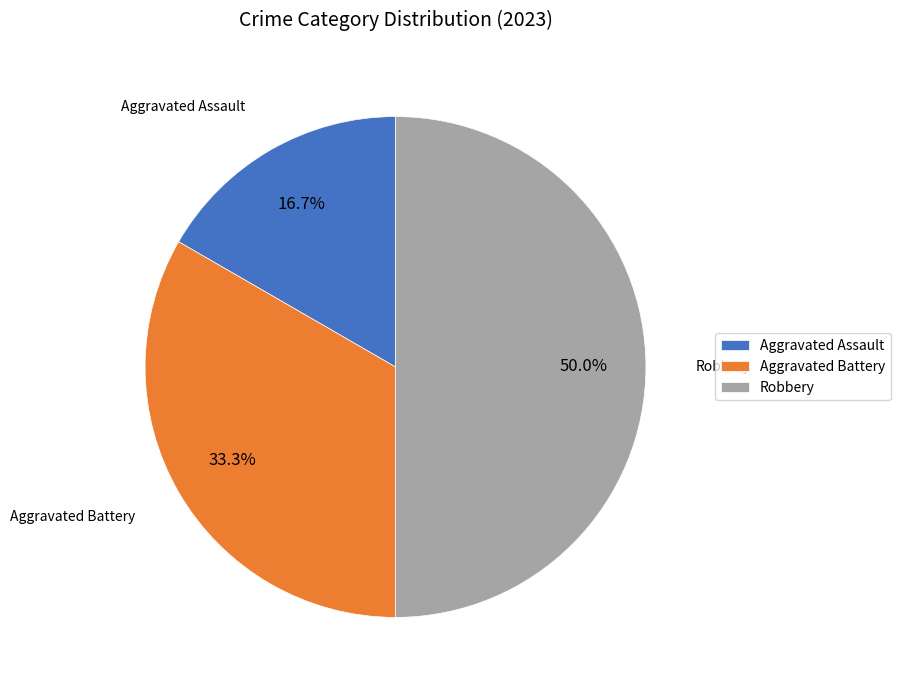

To the nearest percent, what is the difference between the largest and smallest slice percentages?

33%